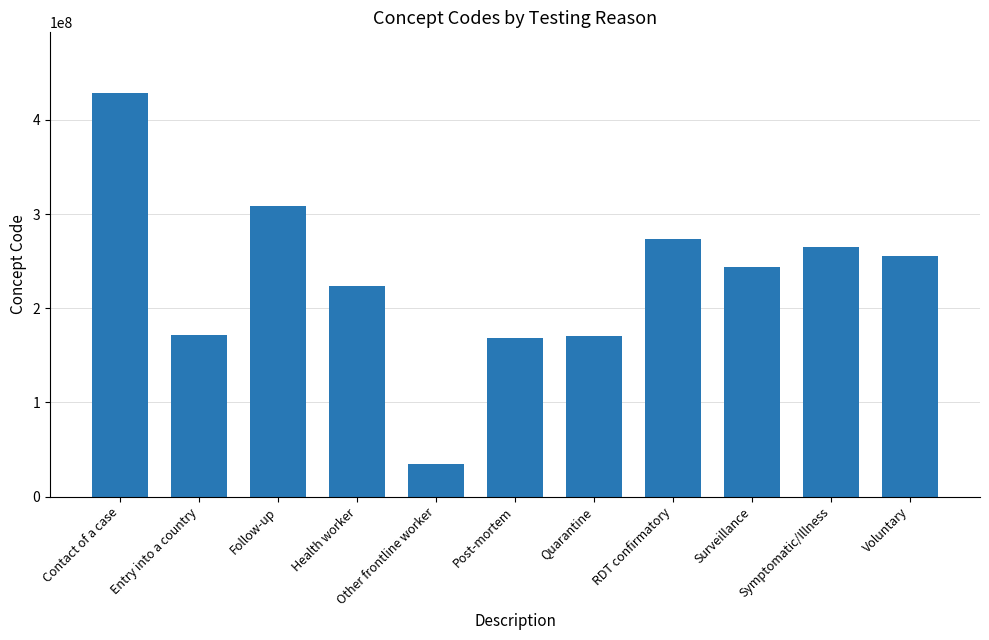

Which has a higher value, Symptomatic/Illness or Voluntary?

Symptomatic/Illness